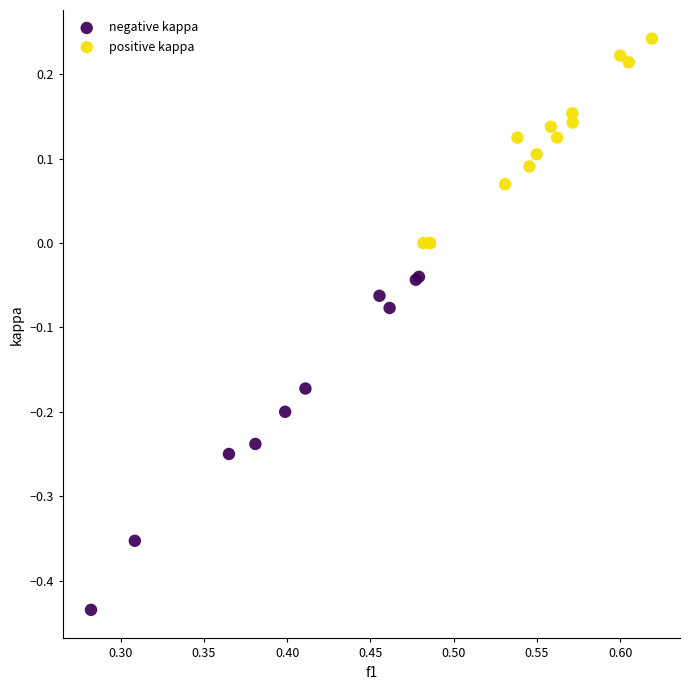

Which series reaches the minimum Y coordinate?

negative kappa